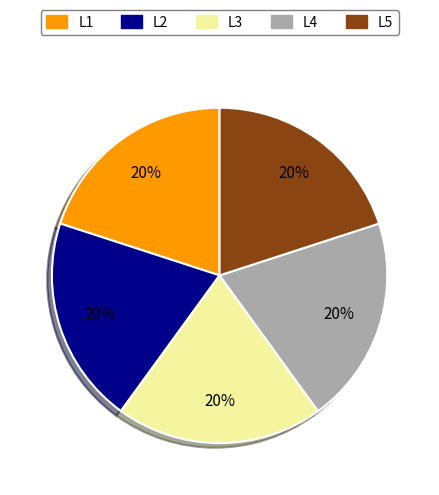

Approximately how many times larger is the value at L3 compared to L4?

1.0